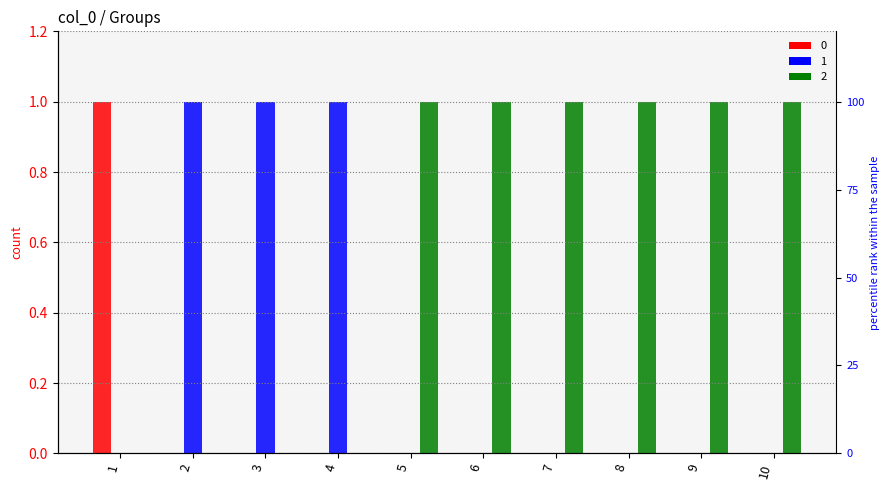

List the series in order of their overall mean, lowest first.

0, 1, 2